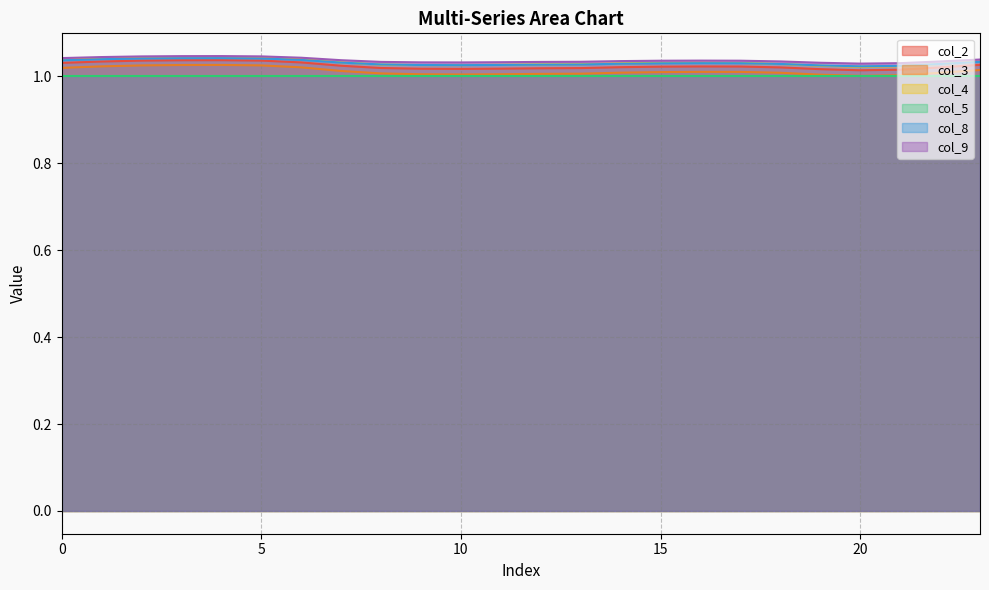

True or false: col_8 has a value of 1.7 at 10.

False